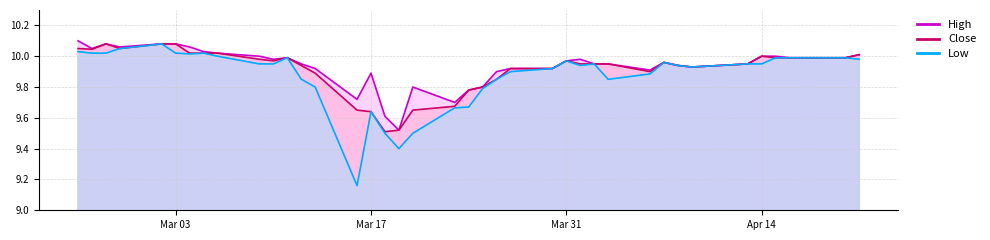

Which series has the widest spread of values?

Low